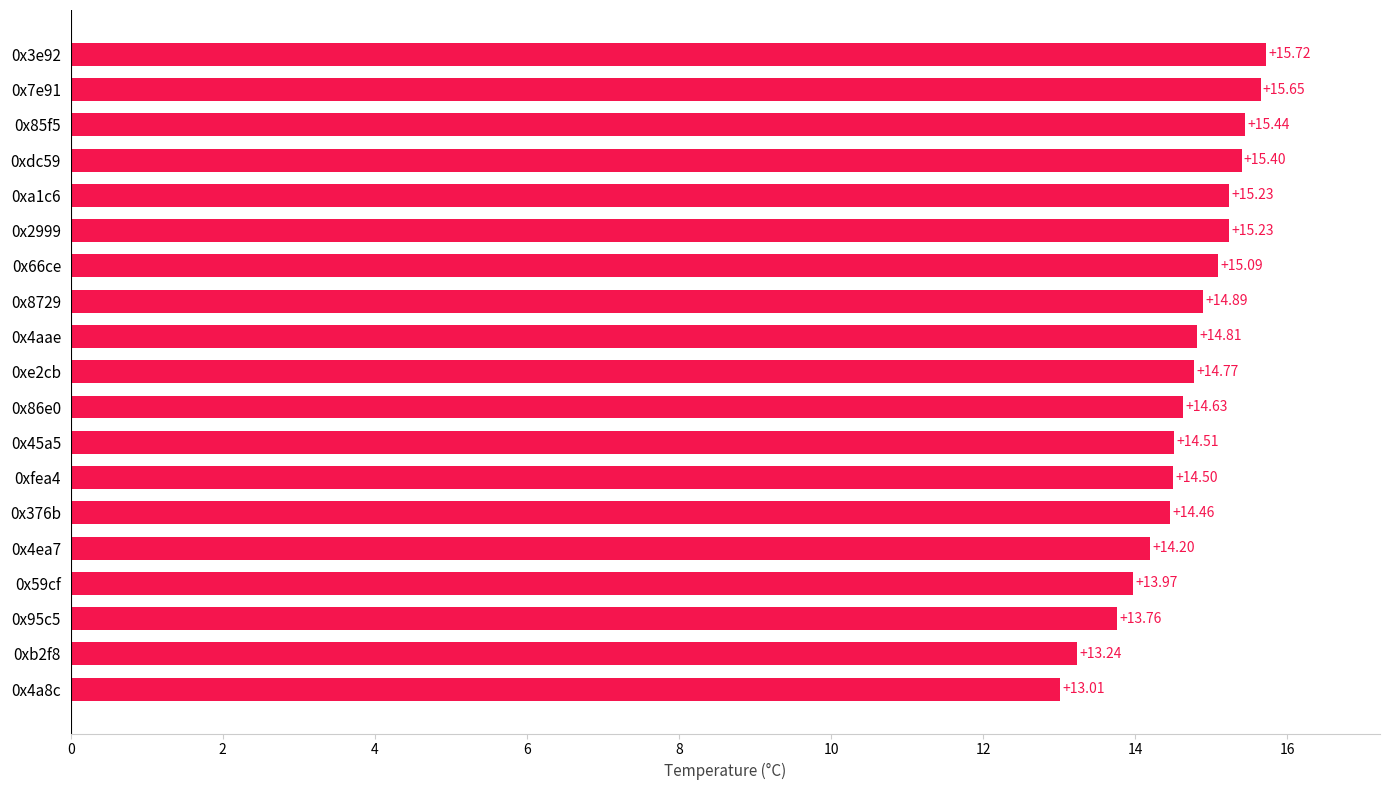

What is the change in value from 0x376b to 0xdc59?

+0.9